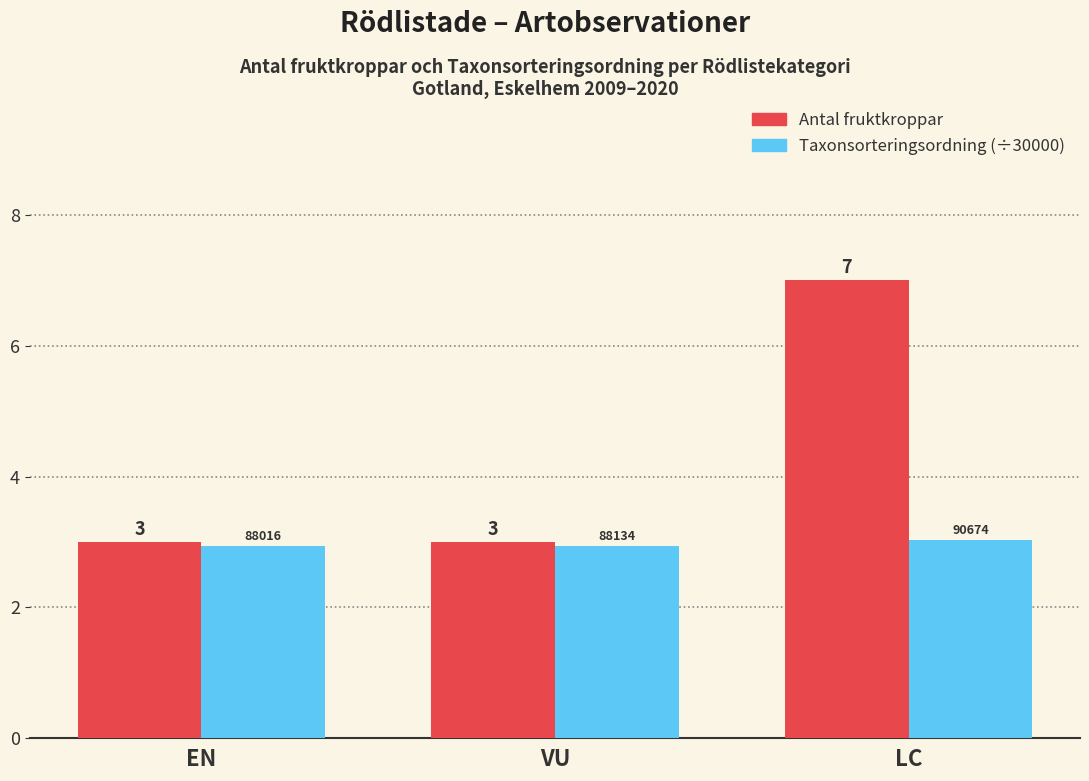

What is the greatest value displayed?

7.0